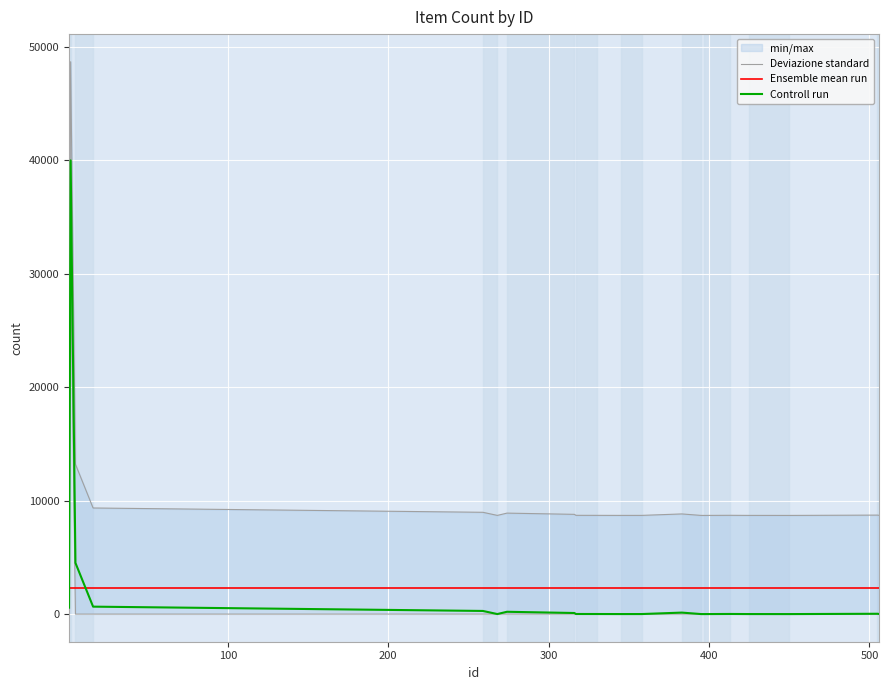

What is the lowest value of the Ensemble mean run series?

2325.7